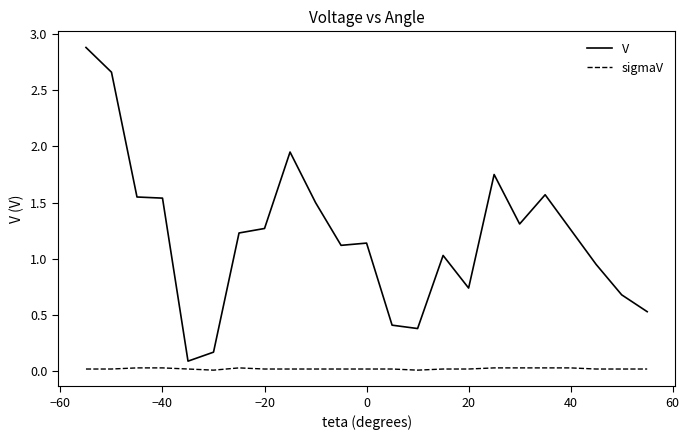

Rank the series by their maximum value, from highest to lowest.

V, sigmaV